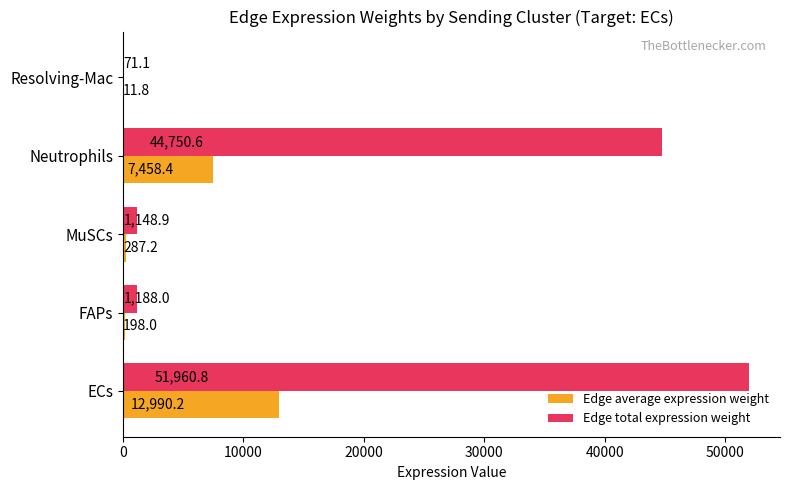

The Edge total expression weight series shows 35202.4 at ECs. True or false?

False